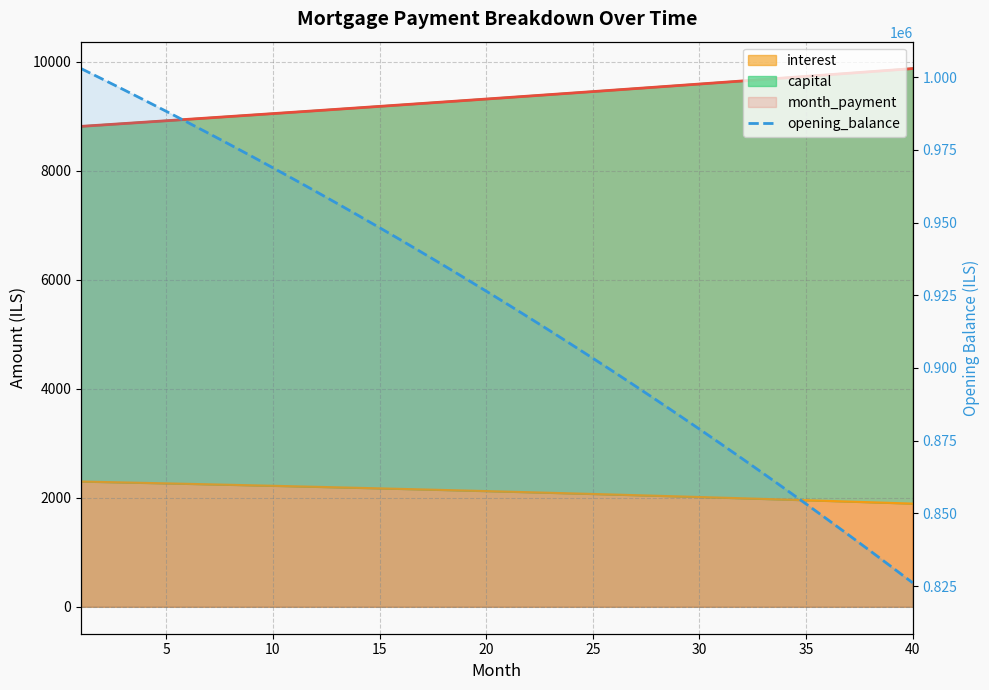

How many lines are shown in the chart?

1